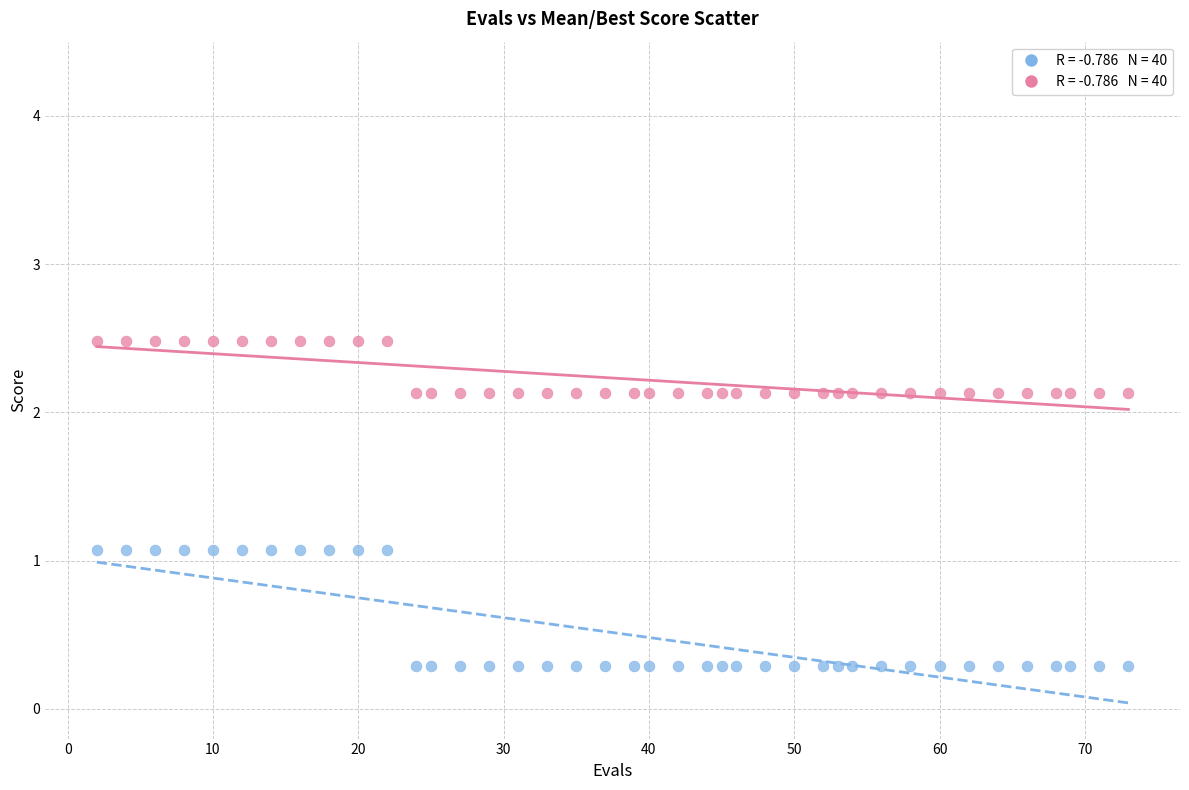

Across all data points, what is the range of X values (max minus min)?

71.0